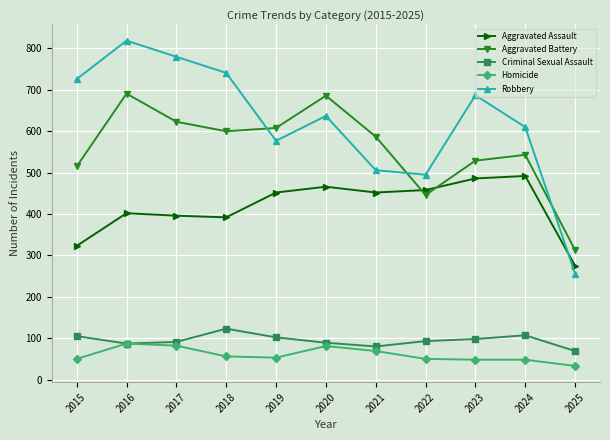

What are all the series names shown in the legend?

Aggravated Assault, Aggravated Battery, Criminal Sexual Assault, Homicide, Robbery